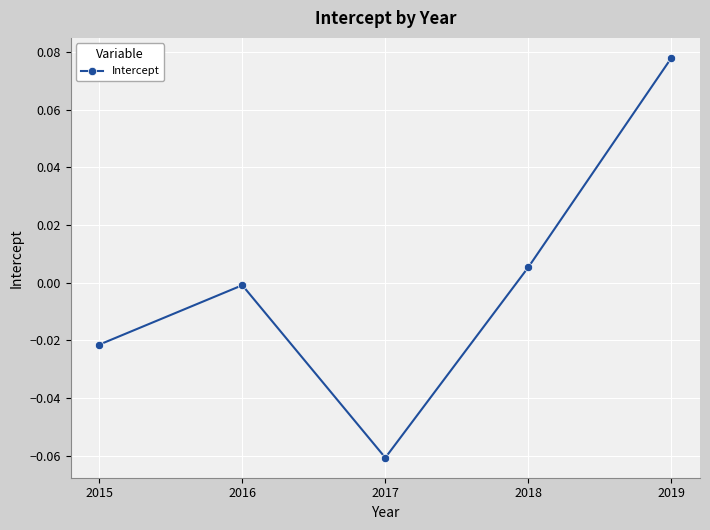

What is the change in value from 2017 to 2018?

+0.1